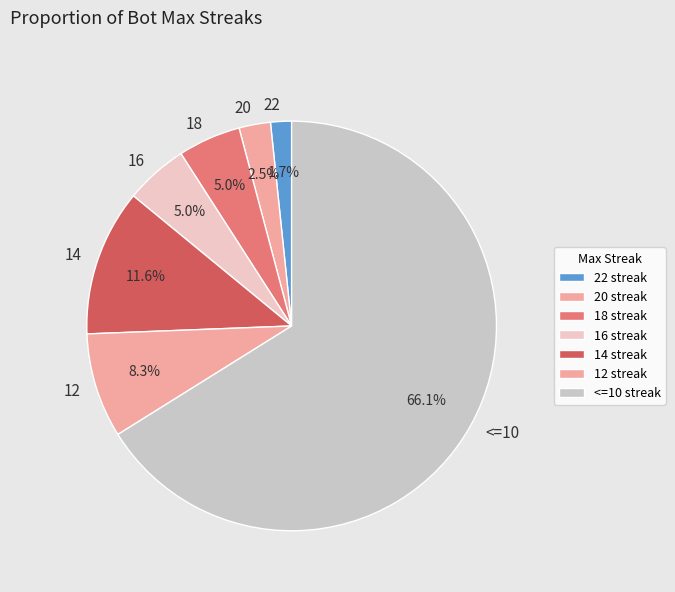

Between 14 and 12, which is larger?

14